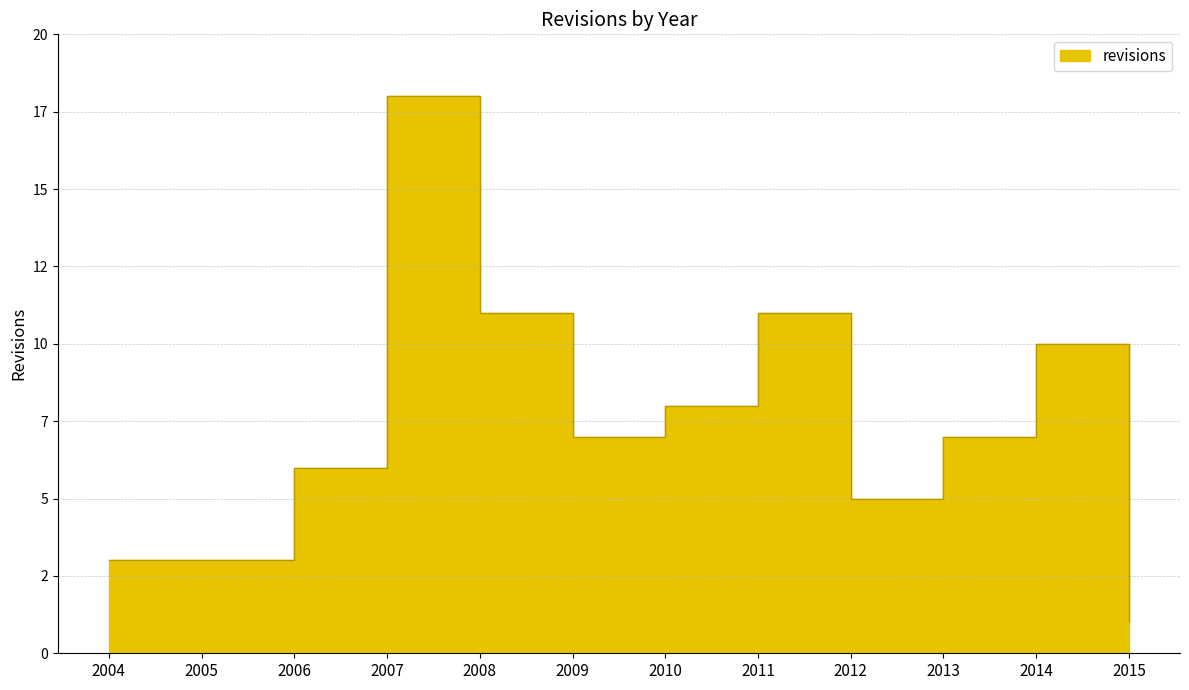

What is the value of the 5th point from the left?

11